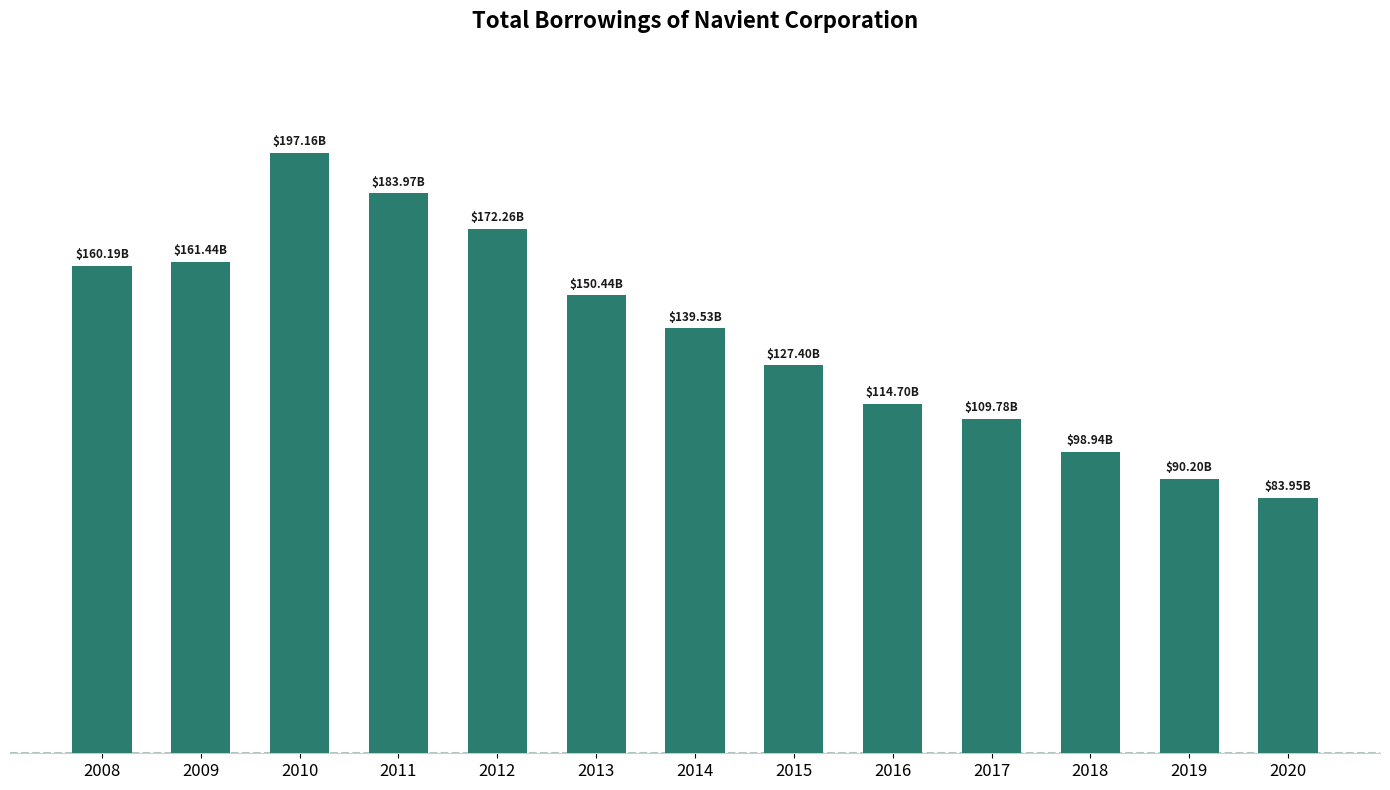

Are the bars horizontal?

No